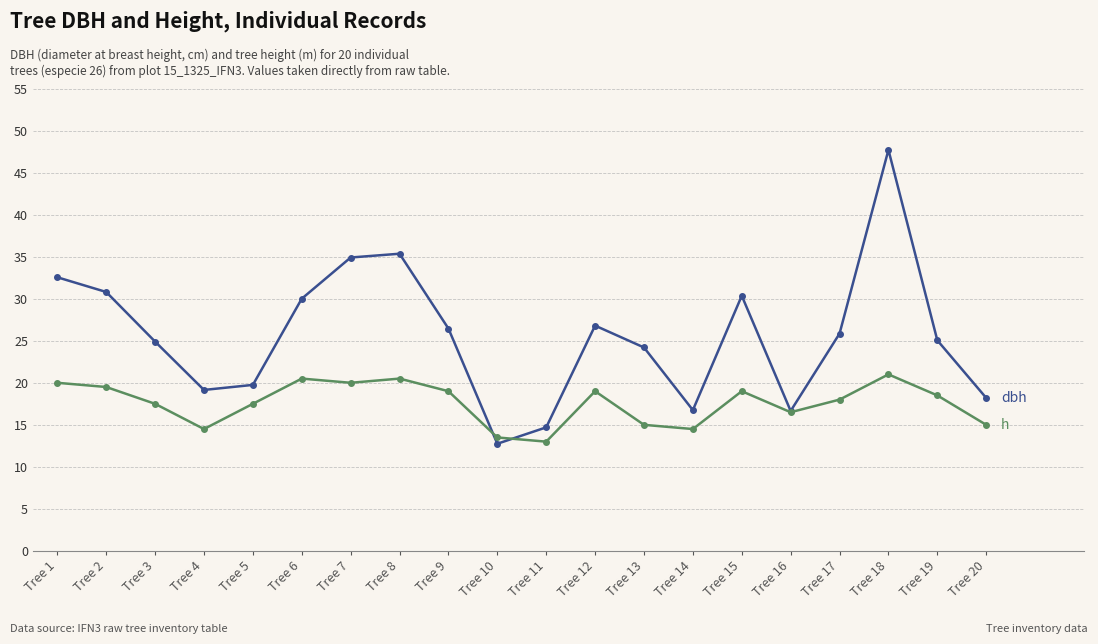

Which label corresponds to the largest value in the chart?

Tree 18